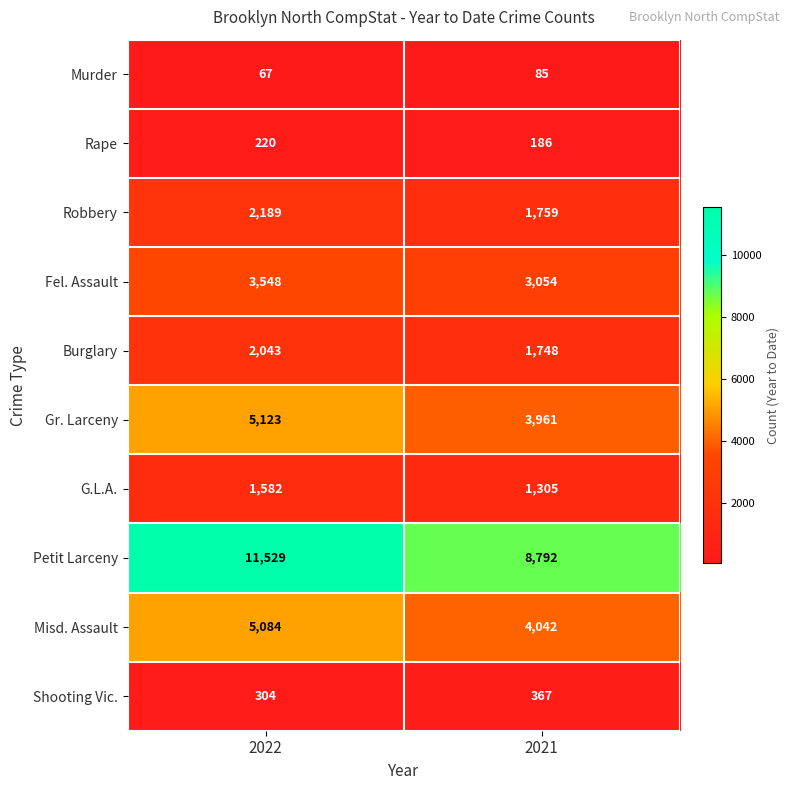

What is the difference between the Misd. Assault values at 2021 and 2022?

1042